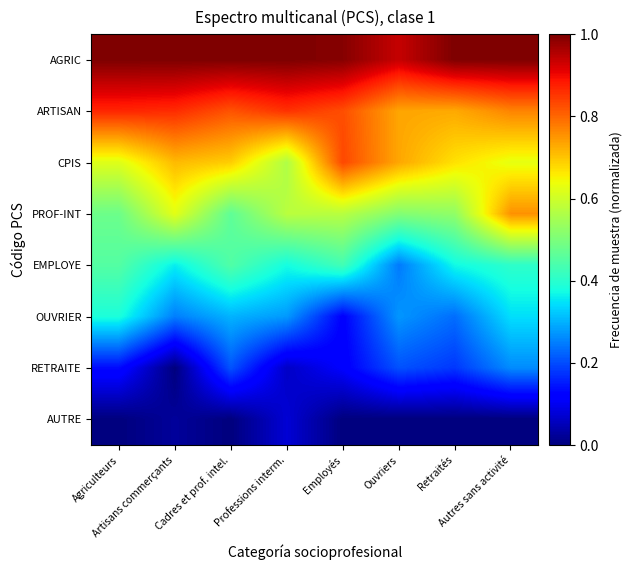

Reading left to right, extract all data points from this chart.

AGRIC: Agriculteurs=1.0	Artisans commerçants=1.0	Cadres et prof. intel.=1.0	Professions interm.=1.0	Employés=1.0	Ouvriers=0.9	Retraités=1.0	Autres sans activité=1.0
ARTISAN: Agriculteurs=0.9	Artisans commerçants=0.9	Cadres et prof. intel.=0.8	Professions interm.=0.9	Employés=0.8	Ouvriers=0.7	Retraités=0.7	Autres sans activité=0.8
CPIS: Agriculteurs=0.6	Artisans commerçants=0.7	Cadres et prof. intel.=0.7	Professions interm.=0.6	Employés=0.8	Ouvriers=0.7	Retraités=0.7	Autres sans activité=0.6
PROF-INT: Agriculteurs=0.5	Artisans commerçants=0.6	Cadres et prof. intel.=0.5	Professions interm.=0.6	Employés=0.6	Ouvriers=0.5	Retraités=0.5	Autres sans activité=0.8
EMPLOYE: Agriculteurs=0.5	Artisans commerçants=0.4	Cadres et prof. intel.=0.4	Professions interm.=0.4	Employés=0.4	Ouvriers=0.2	Retraités=0.4	Autres sans activité=0.4
OUVRIER: Agriculteurs=0.4	Artisans commerçants=0.3	Cadres et prof. intel.=0.3	Professions interm.=0.3	Employés=0.1	Ouvriers=0.3	Retraités=0.2	Autres sans activité=0.3
RETRAITE: Agriculteurs=0.1	Artisans commerçants=0.0	Cadres et prof. intel.=0.2	Professions interm.=0.1	Employés=0.1	Ouvriers=0.2	Retraités=0.2	Autres sans activité=0.3
AUTRE: Agriculteurs=0.0	Artisans commerçants=0.0	Cadres et prof. intel.=0.0	Professions interm.=0.1	Employés=0.0	Ouvriers=0.0	Retraités=0.0	Autres sans activité=0.0